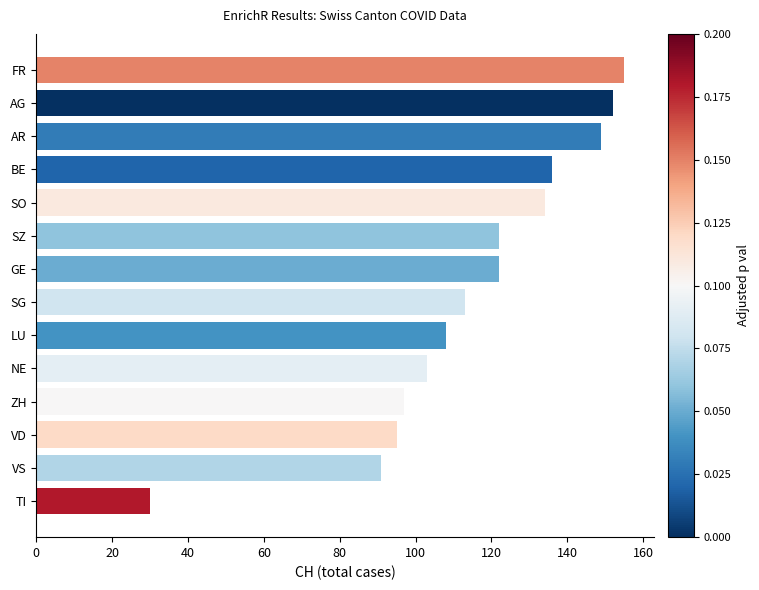

What is the difference between the maximum and minimum values?

125